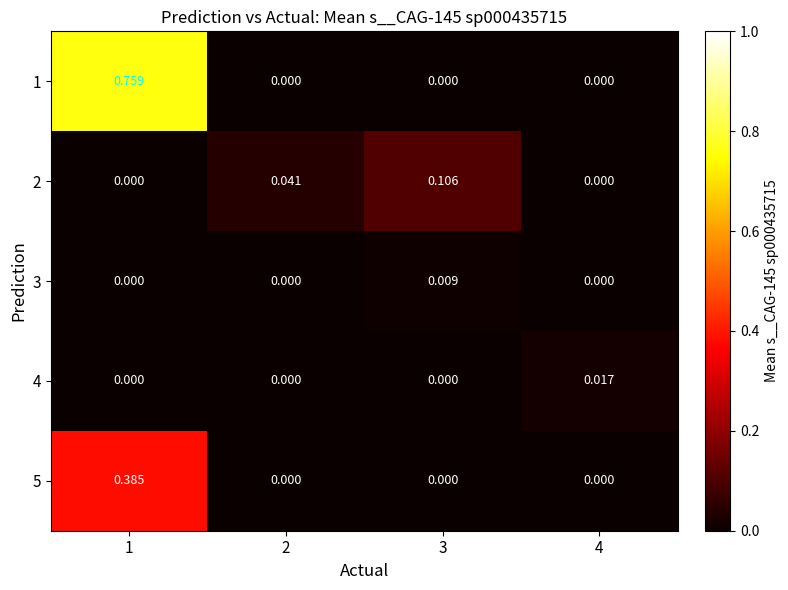

How many series are shown in this chart?

5